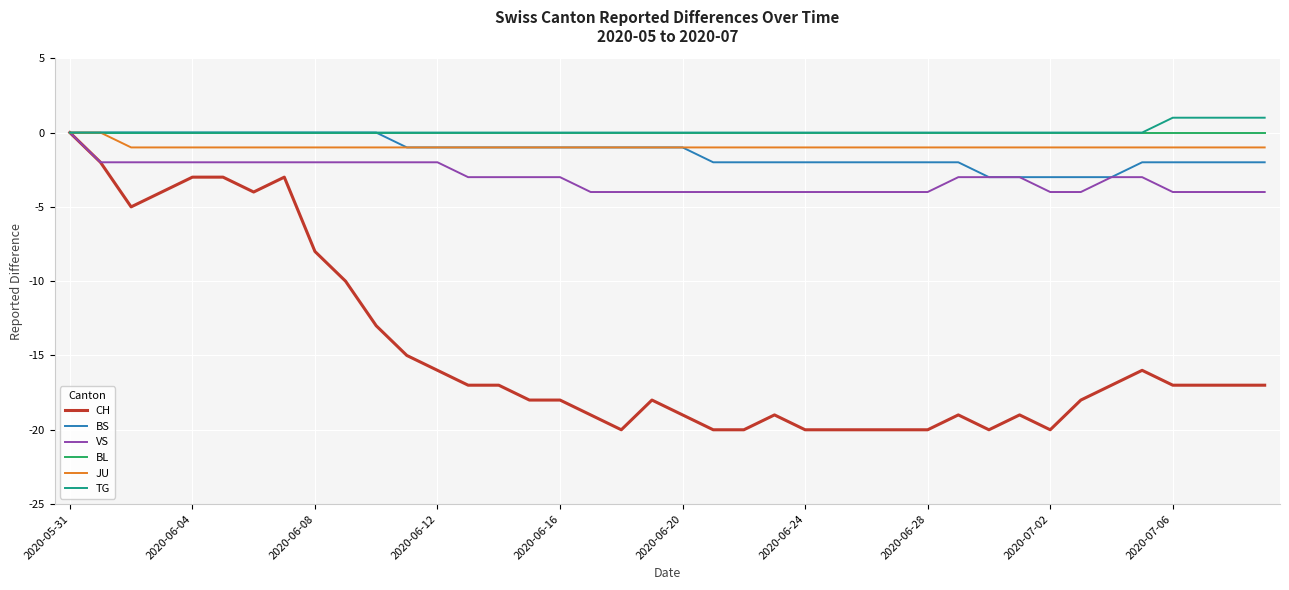

What is the minimum value shown in the chart?

-20